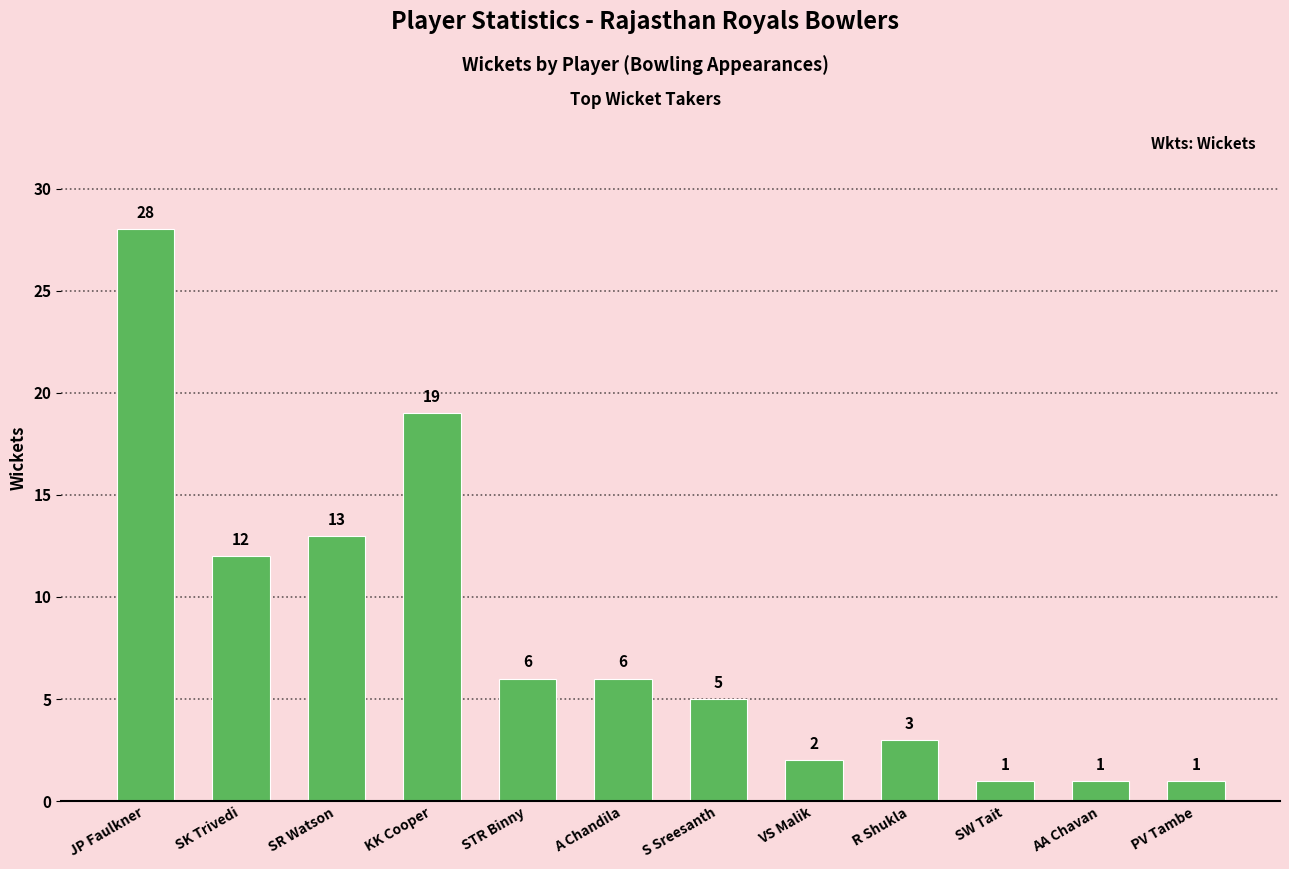

What is the value of the 1st bar from the left?

28